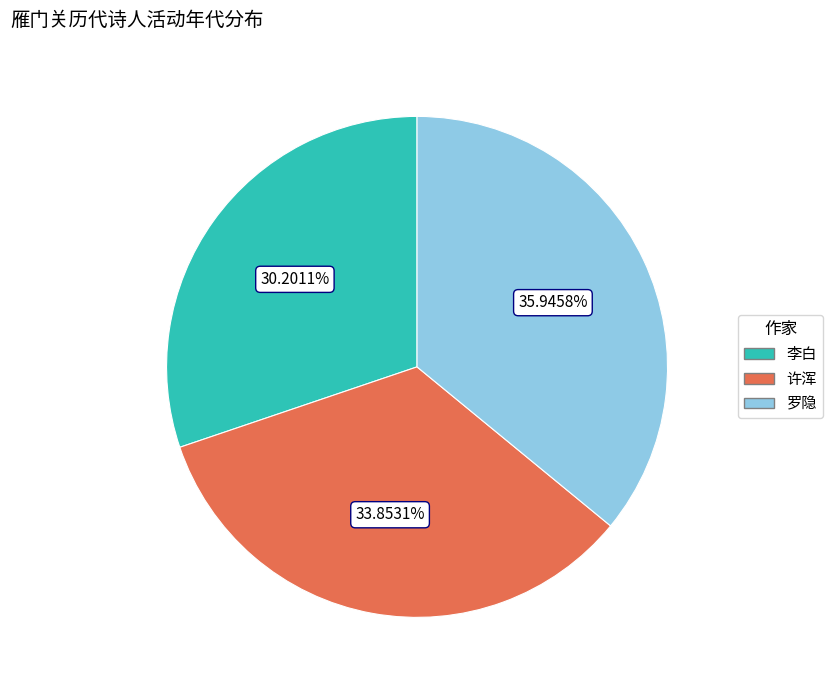

Is 许浑 the majority of the pie?

No